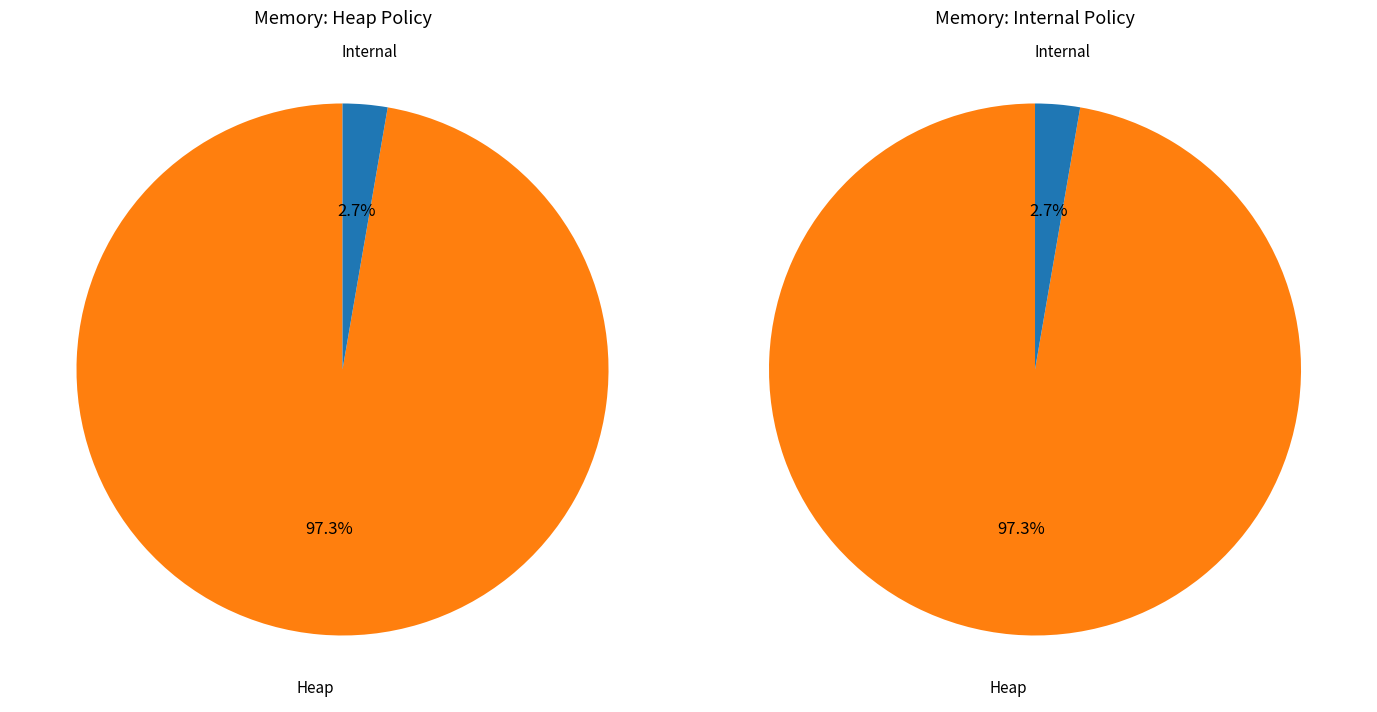

Rank the series at 15 from lowest to highest value.

Internal, Heap